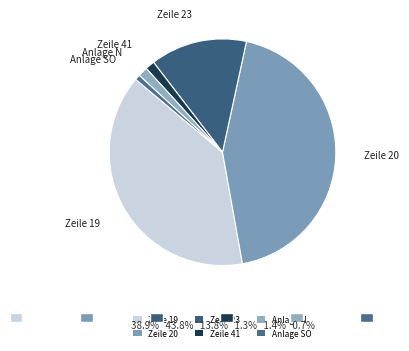

Count the number of slices in the pie.

6